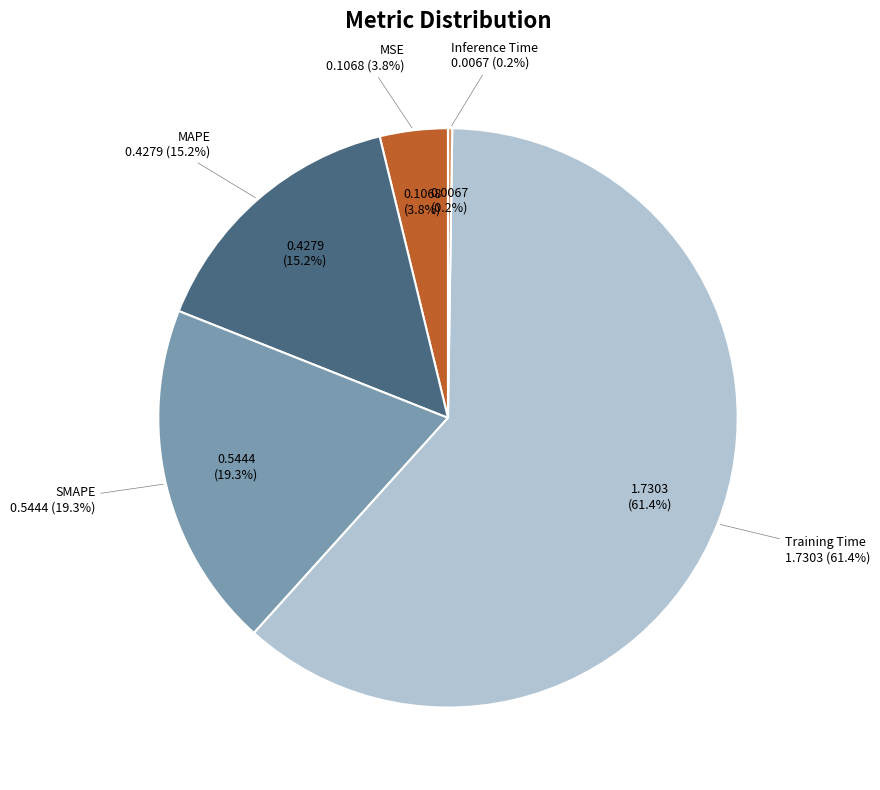

To the nearest percent, what is the combined percentage of Inference Time and MSE?

4%